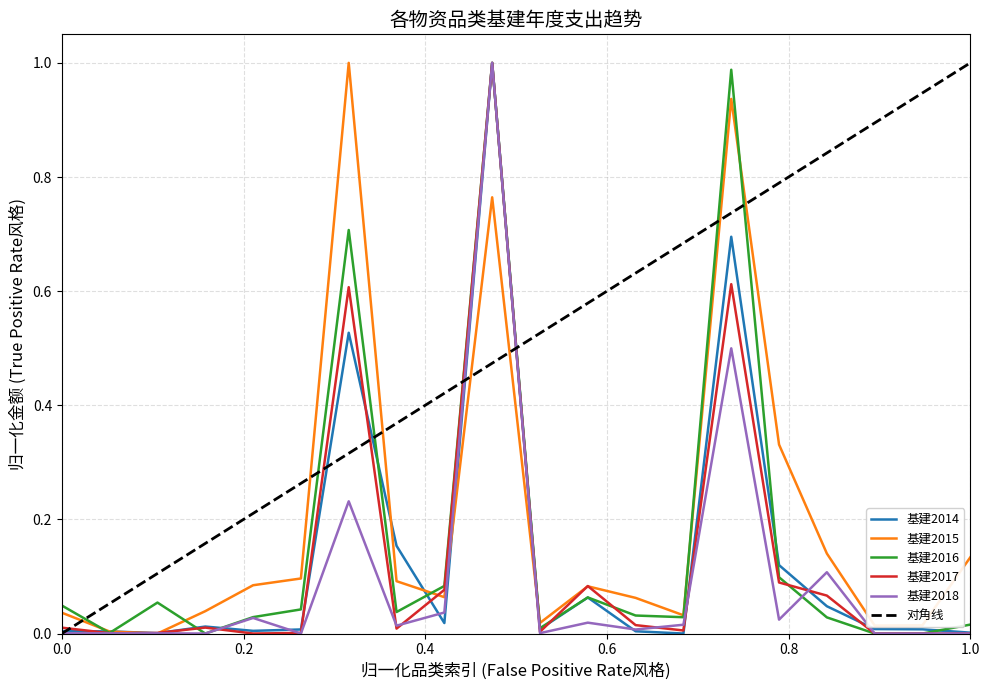

Reading left to right, what are all the values shown in this chart?

基建2014: 0.0	0.0	0.0	0.0	0.0	0.0	0.5	0.2	0.0	1.0	0.0	0.1	0.0	0.0	0.7	0.1	0.0	0.0	0.0	0.0
基建2015: 0.0	0.0	0.0	0.0	0.1	0.1	1.0	0.1	0.1	0.8	0.0	0.1	0.1	0.0	0.9	0.3	0.1	0.0	0.0	0.1
基建2016: 0.0	0.0	0.1	0.0	0.0	0.0	0.7	0.0	0.1	1.0	0.0	0.1	0.0	0.0	1.0	0.1	0.0	0.0	0.0	0.0
基建2017: 0.0	0.0	0.0	0.0	0.0	0.0	0.6	0.0	0.1	1.0	0.0	0.1	0.0	0.0	0.6	0.1	0.1	0.0	0.0	0.0
基建2018: 0.0	0.0	0.0	0.0	0.0	0.0	0.2	0.0	0.0	1.0	0.0	0.0	0.0	0.0	0.5	0.0	0.1	0.0	0.0	0.0